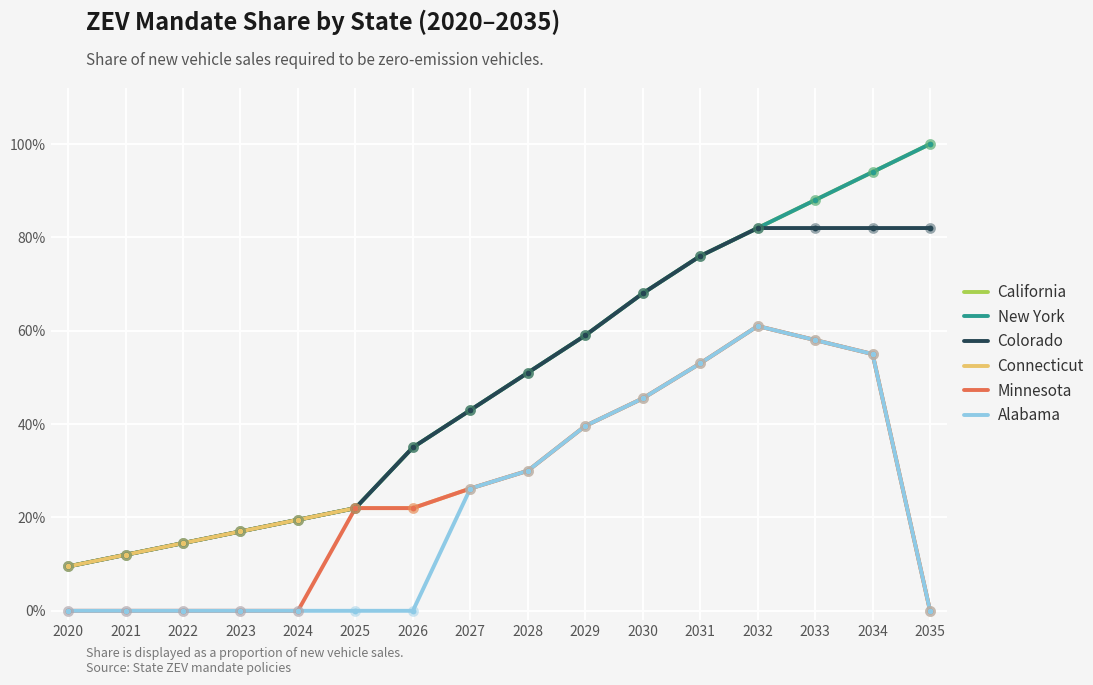

Is the value of Connecticut at 2032 greater than the value of California at 2023?

Yes